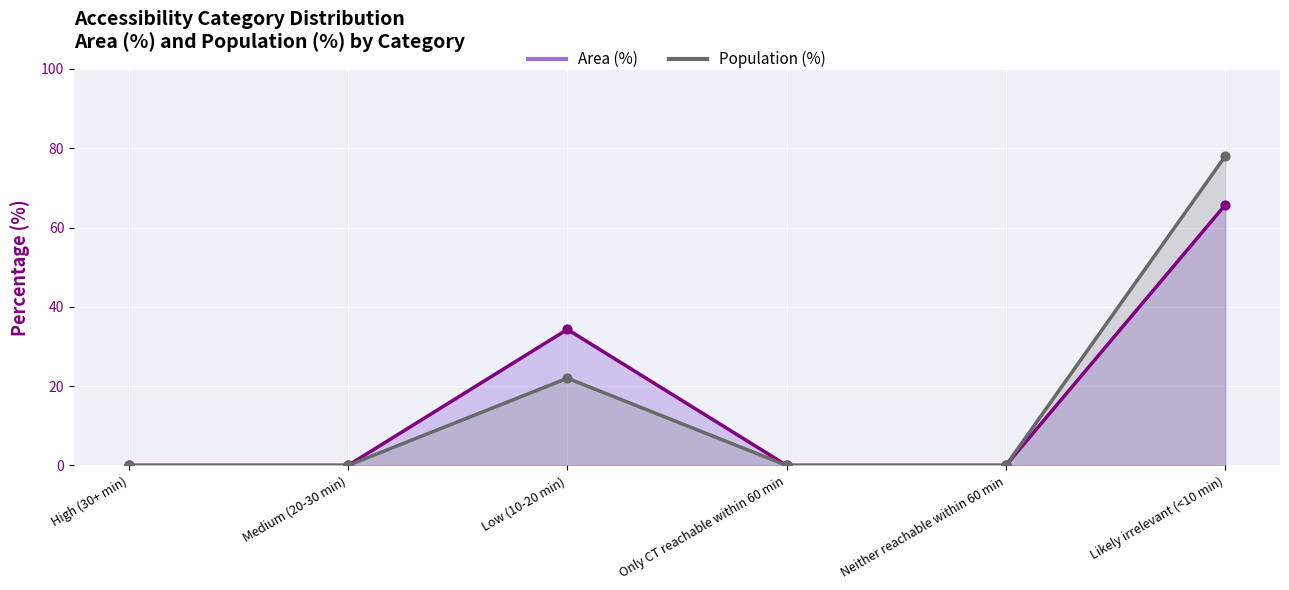

At how many categories does at least one series exceed 71?

1